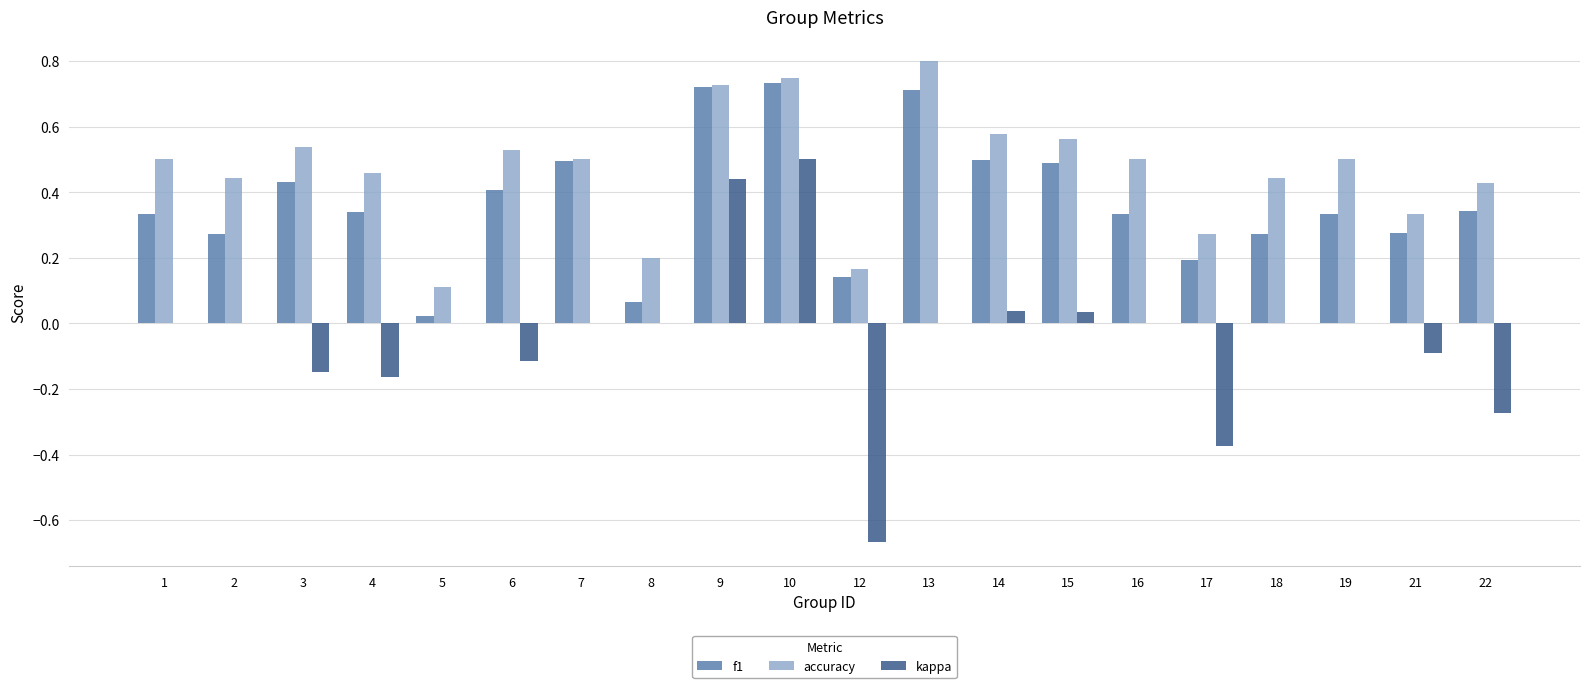

How many categories are shown in the chart?

20